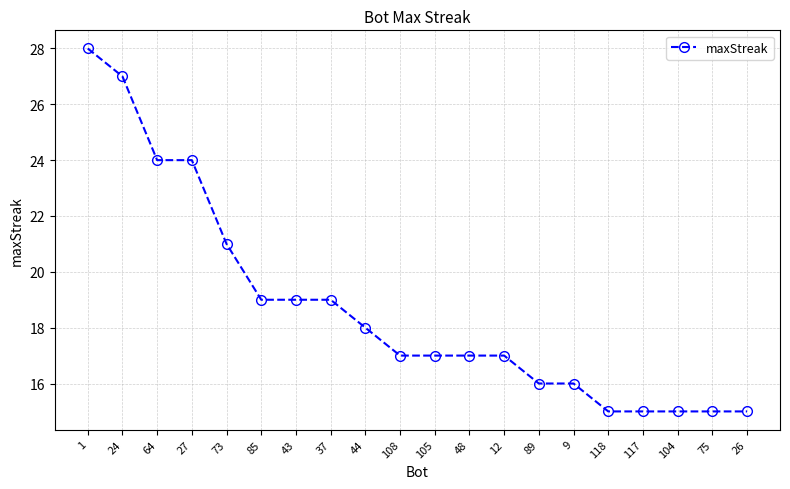

What is the change in value from 37 to 118?

-4